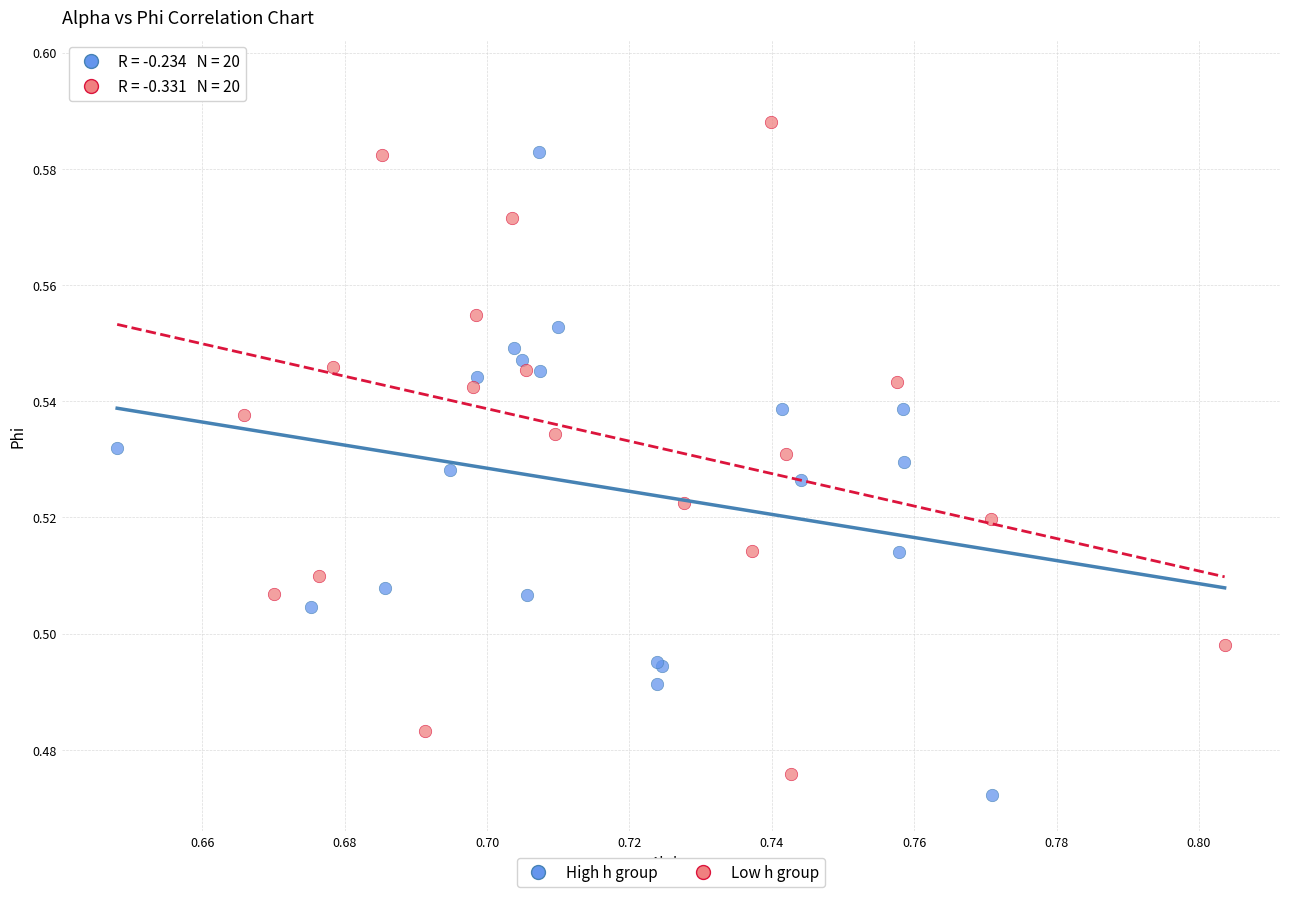

Which series reaches the maximum Y coordinate?

Low h group